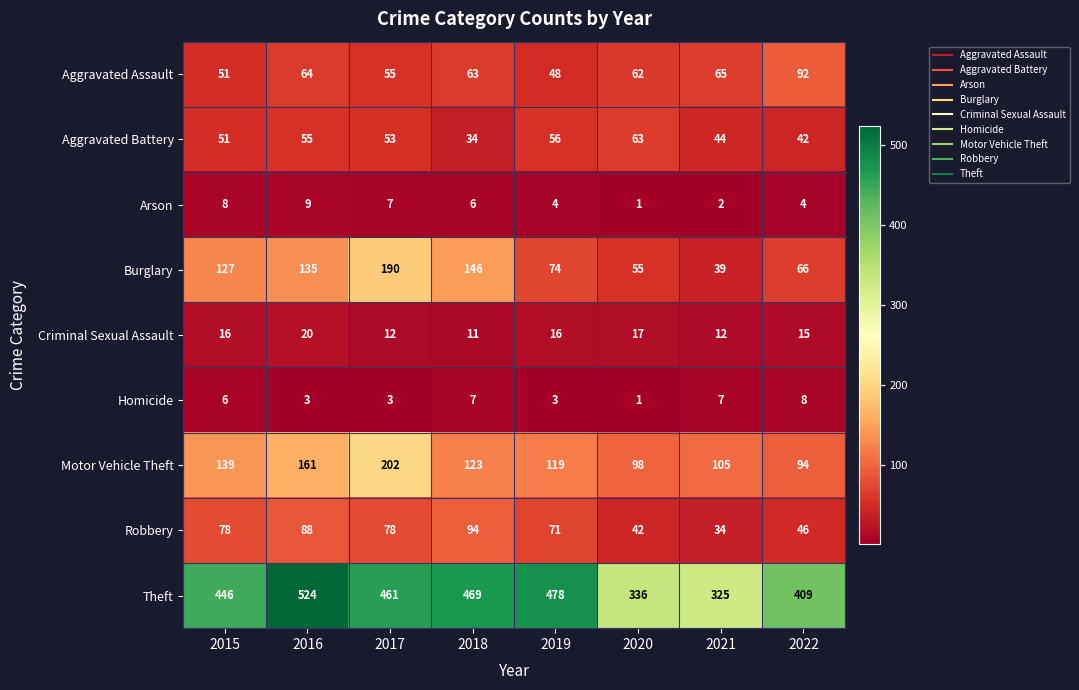

At which category is the sum across all series the highest?

2017